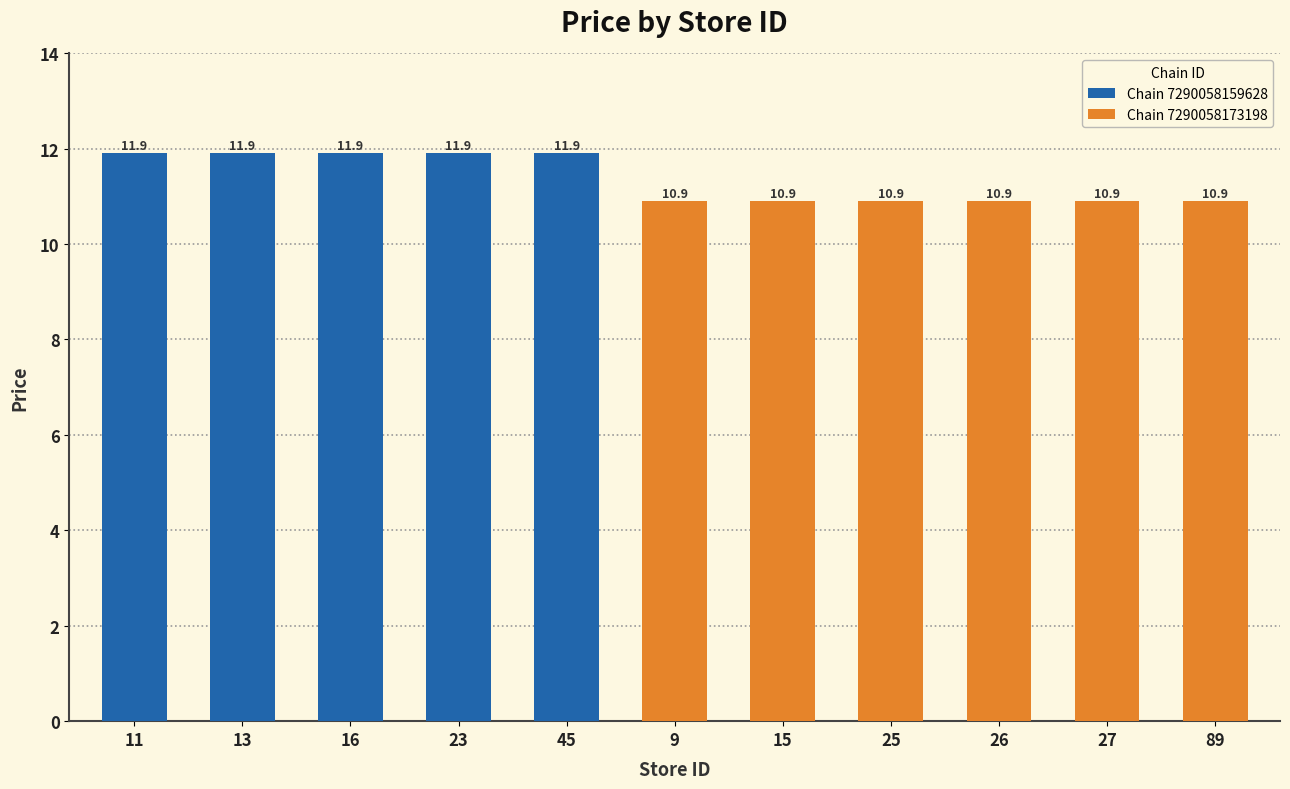

Which label corresponds to the smallest value in the chart?

9